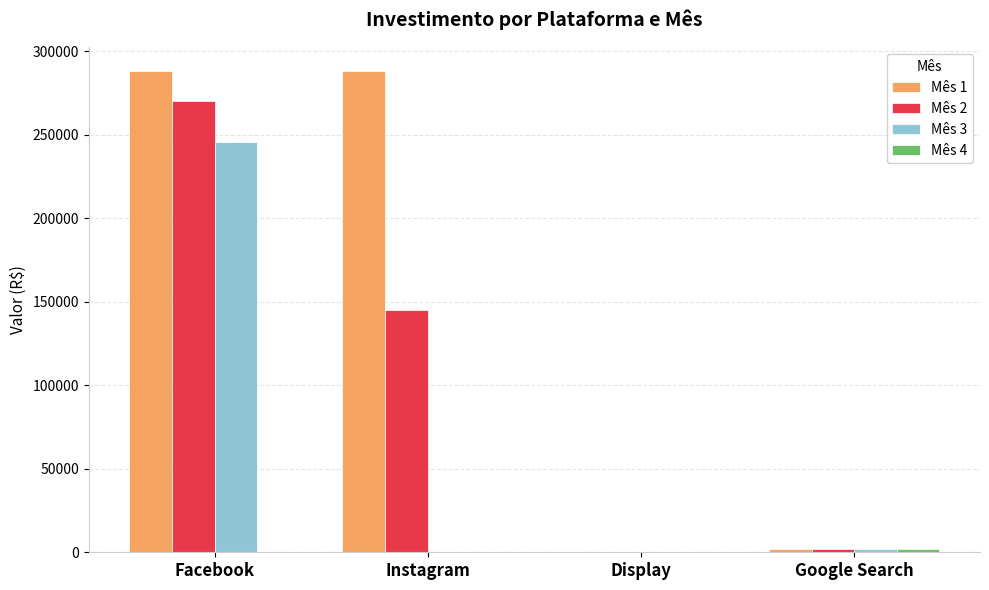

Which series has the largest range (max minus min)?

Mês 1